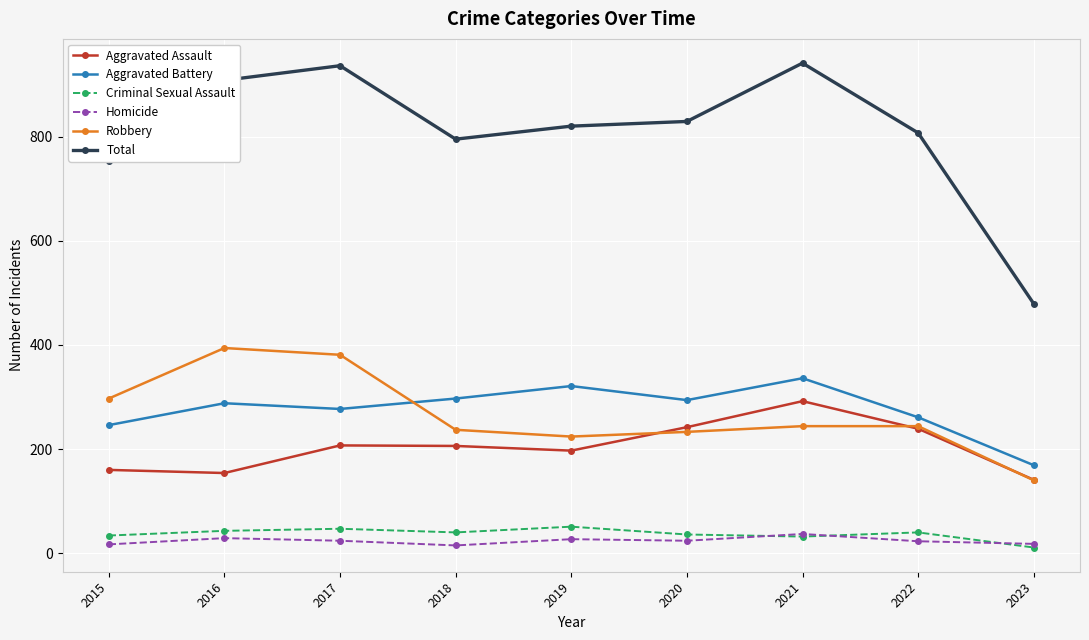

At how many categories does at least one series exceed 458?

9